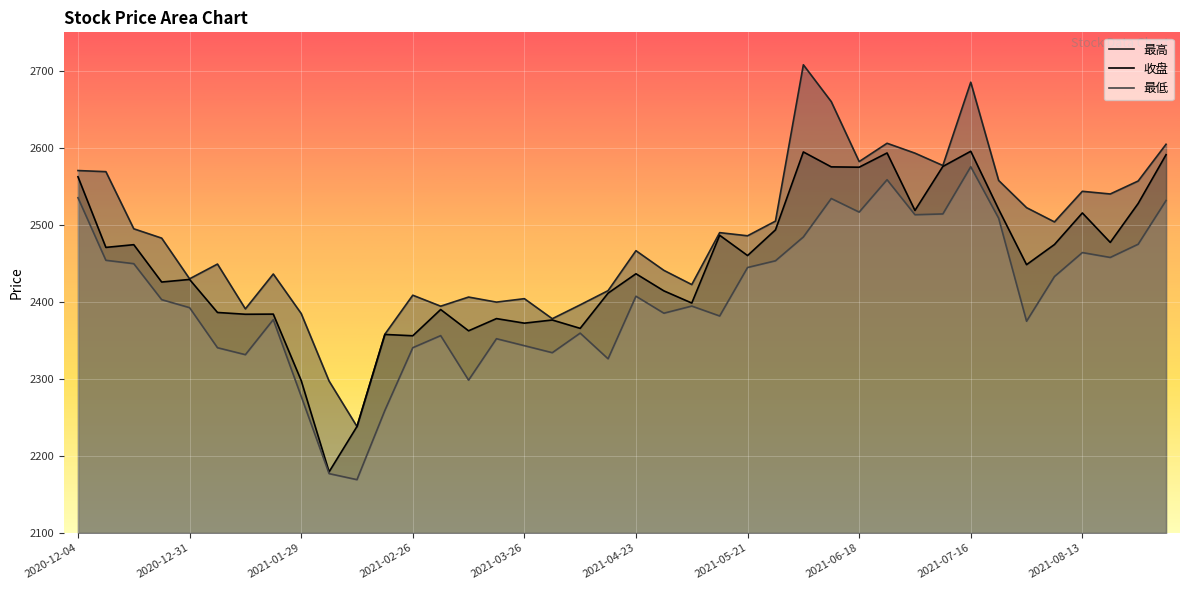

At which category is the sum across all series the highest?

2021-07-16